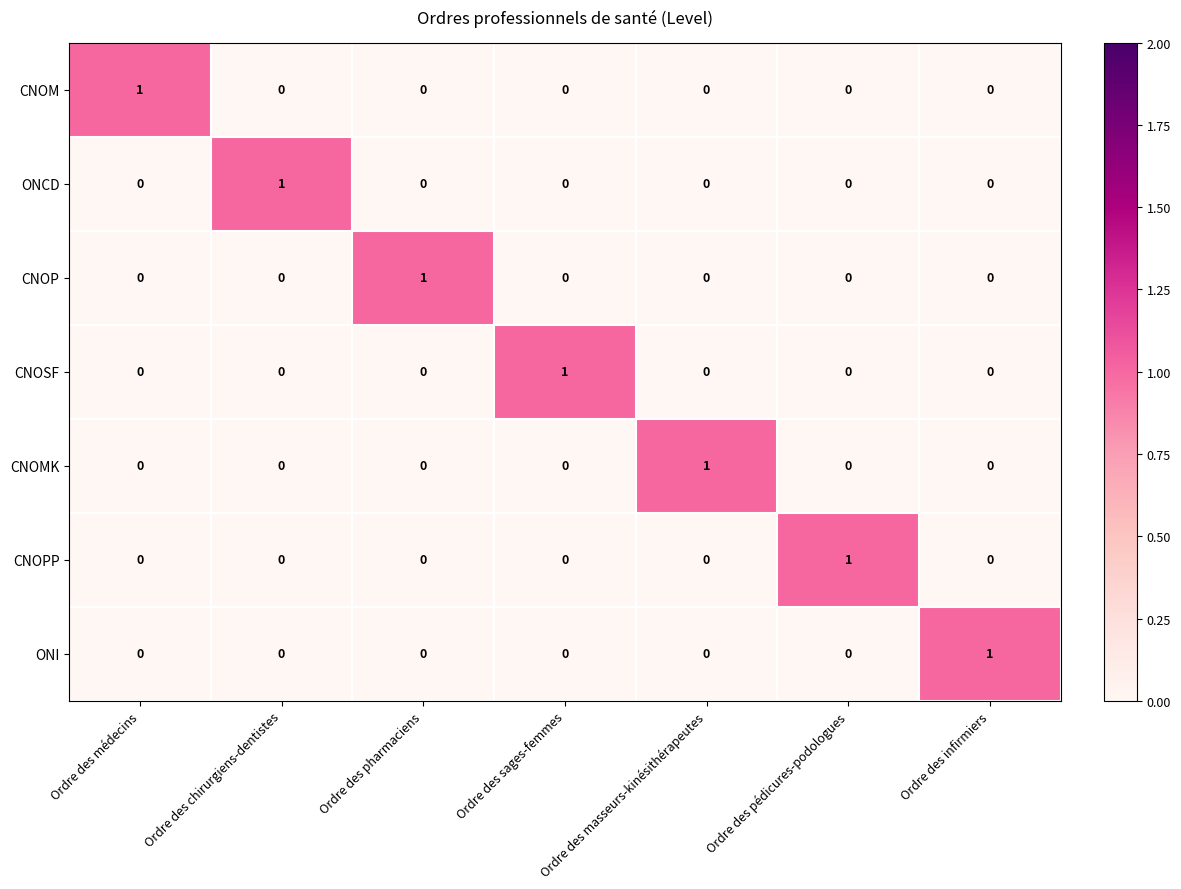

How many ONI values are between 0 and 1?

7